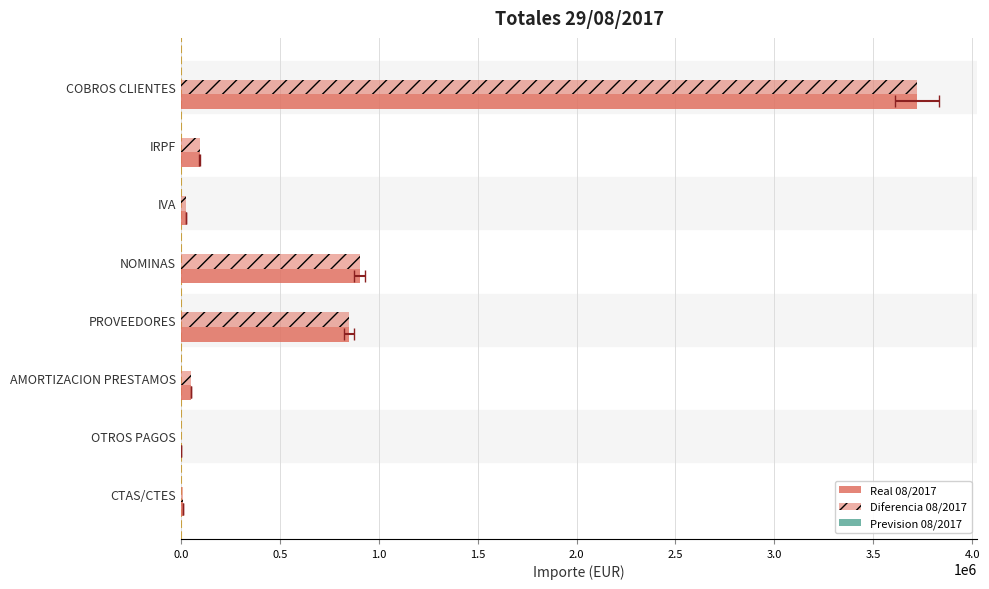

The value of Diferencia 08/2017 at NOMINAS is 1239706.7. True or false?

False